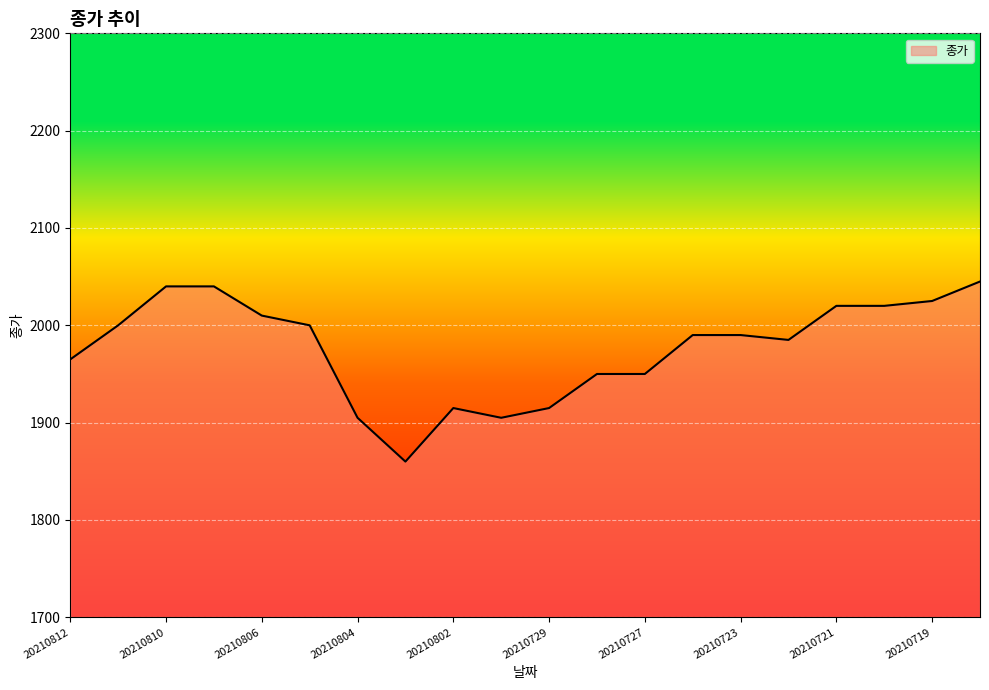

What is the sum of all values?

39530